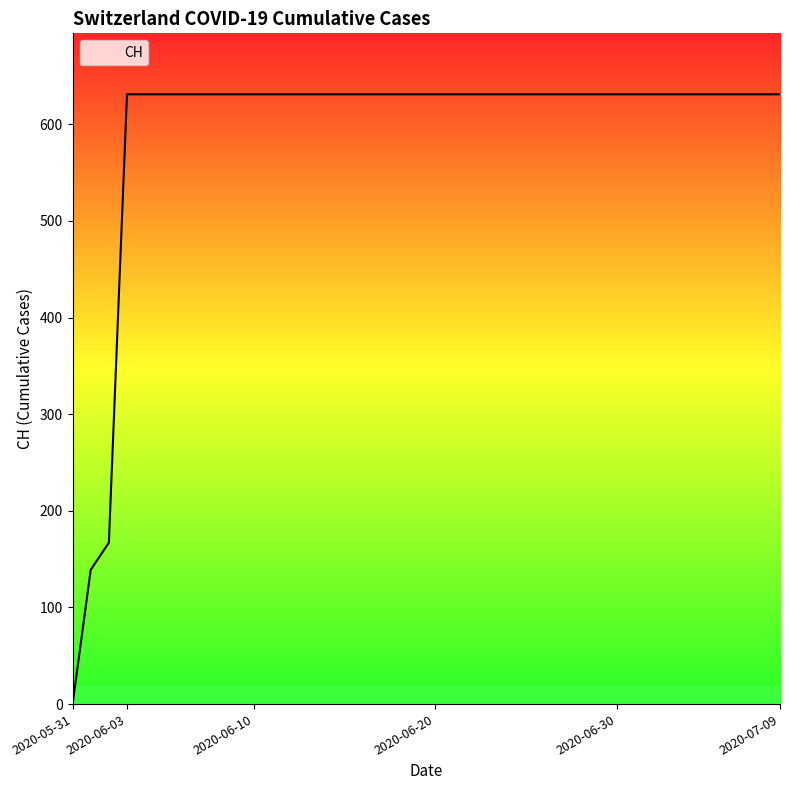

What is the greatest value displayed?

631